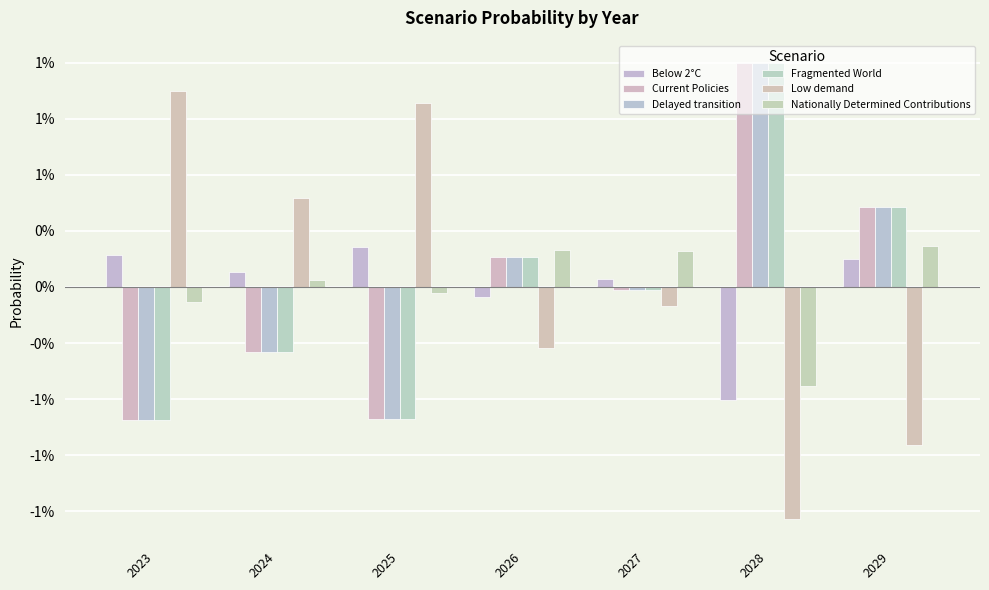

Does the chart contain any negative values?

Yes